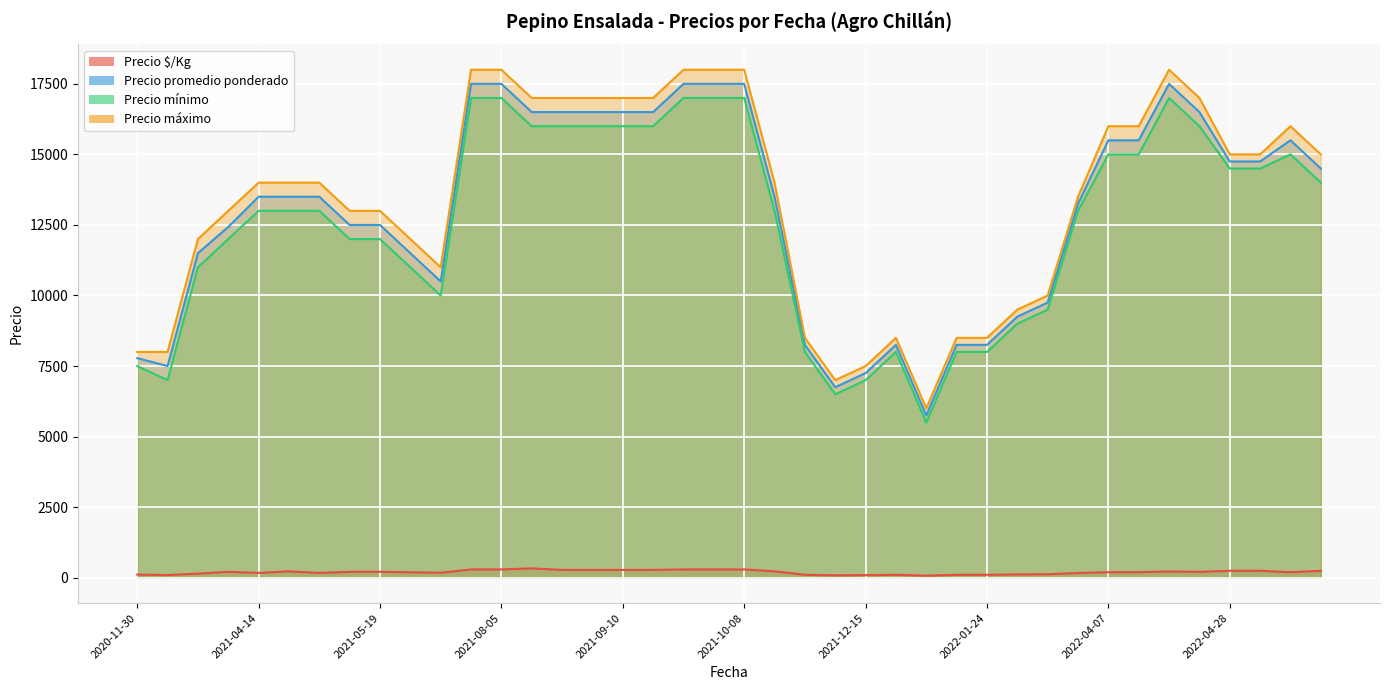

Is it true that Precio $/Kg equals 510 at 2021-08-05?

False